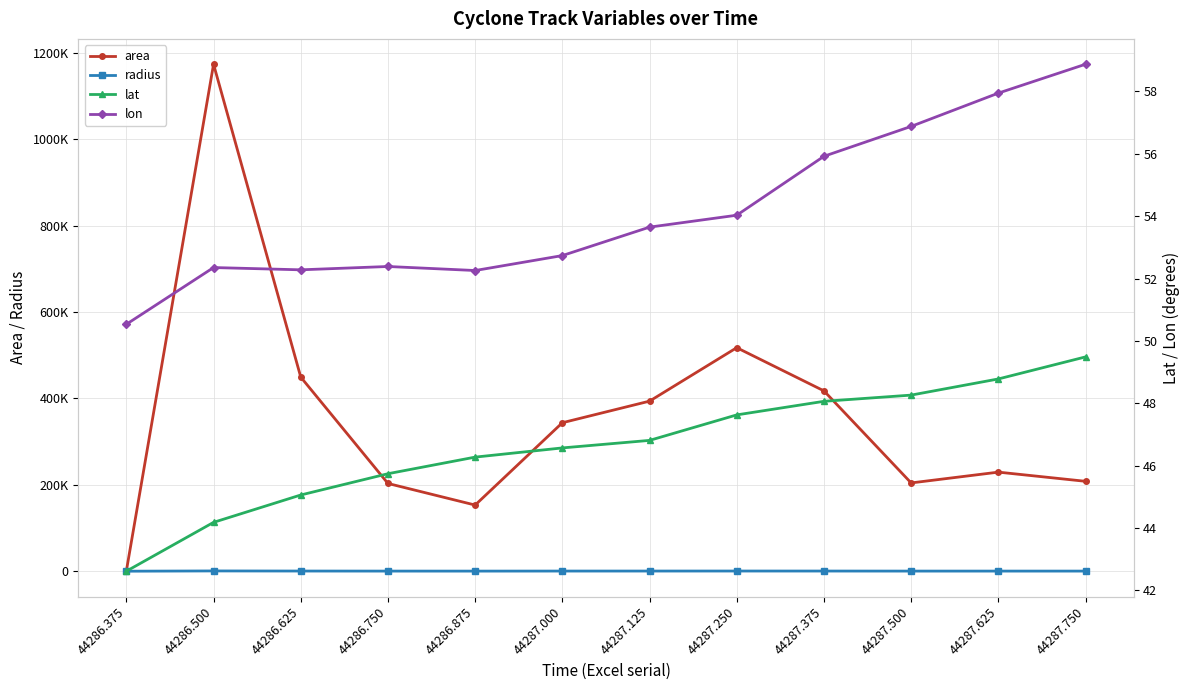

What is the sum of all lat values?

559.5